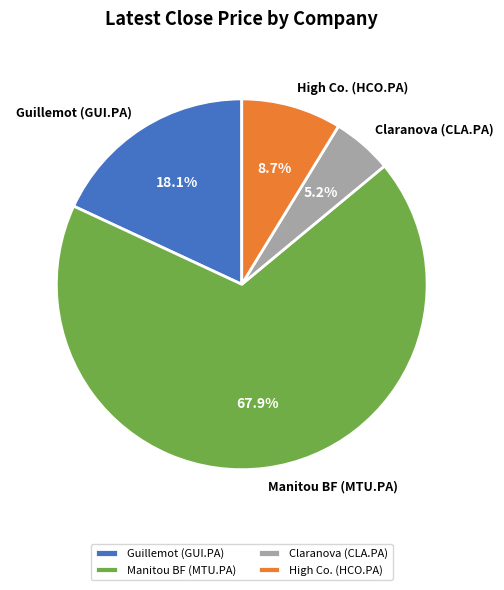

To the nearest percent, what is the combined percentage of Manitou BF (MTU.PA) and High Co. (HCO.PA)?

77%